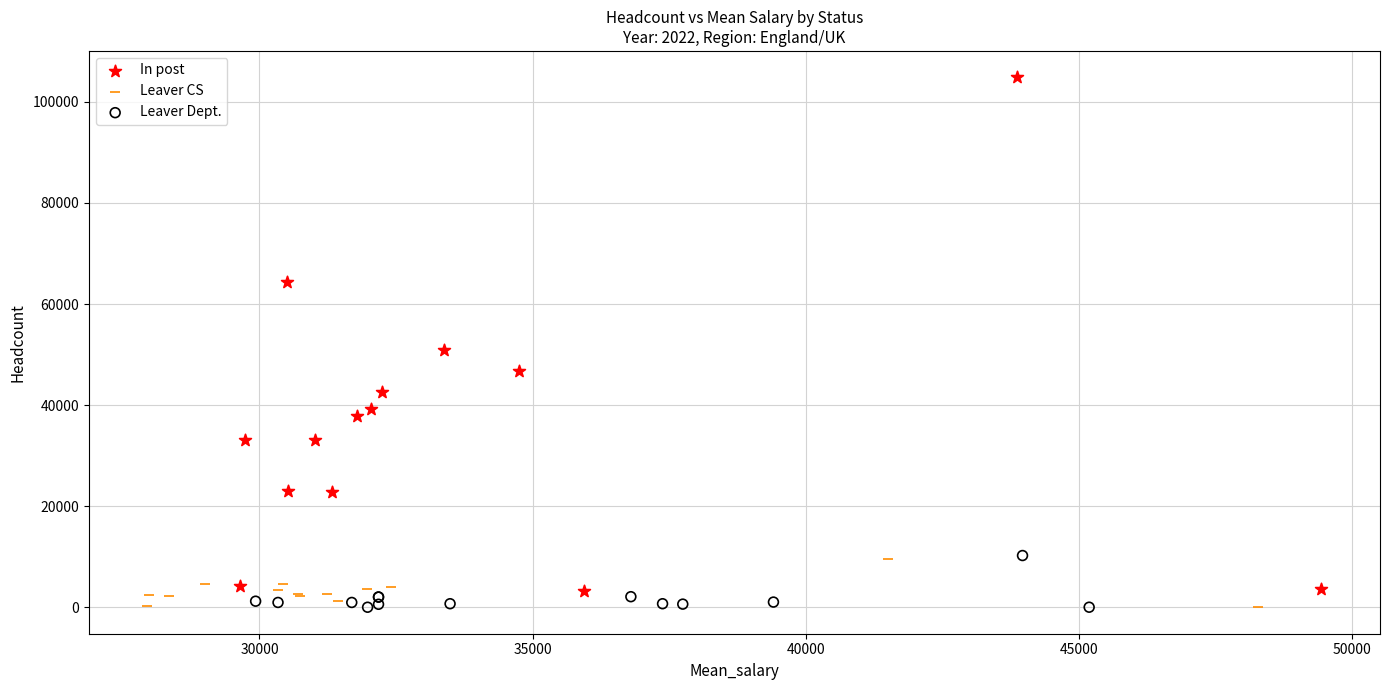

Which series has the largest Y range (max minus min)?

In post